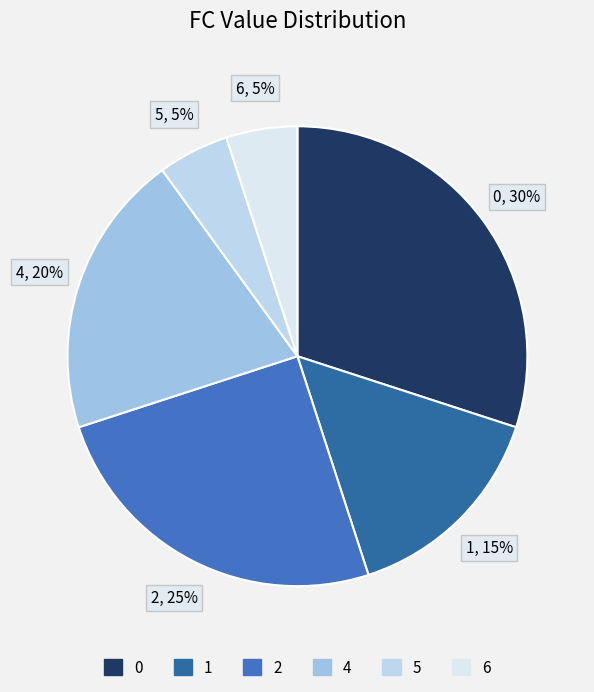

What percentage is the 2 slice, to the nearest percent?

25%